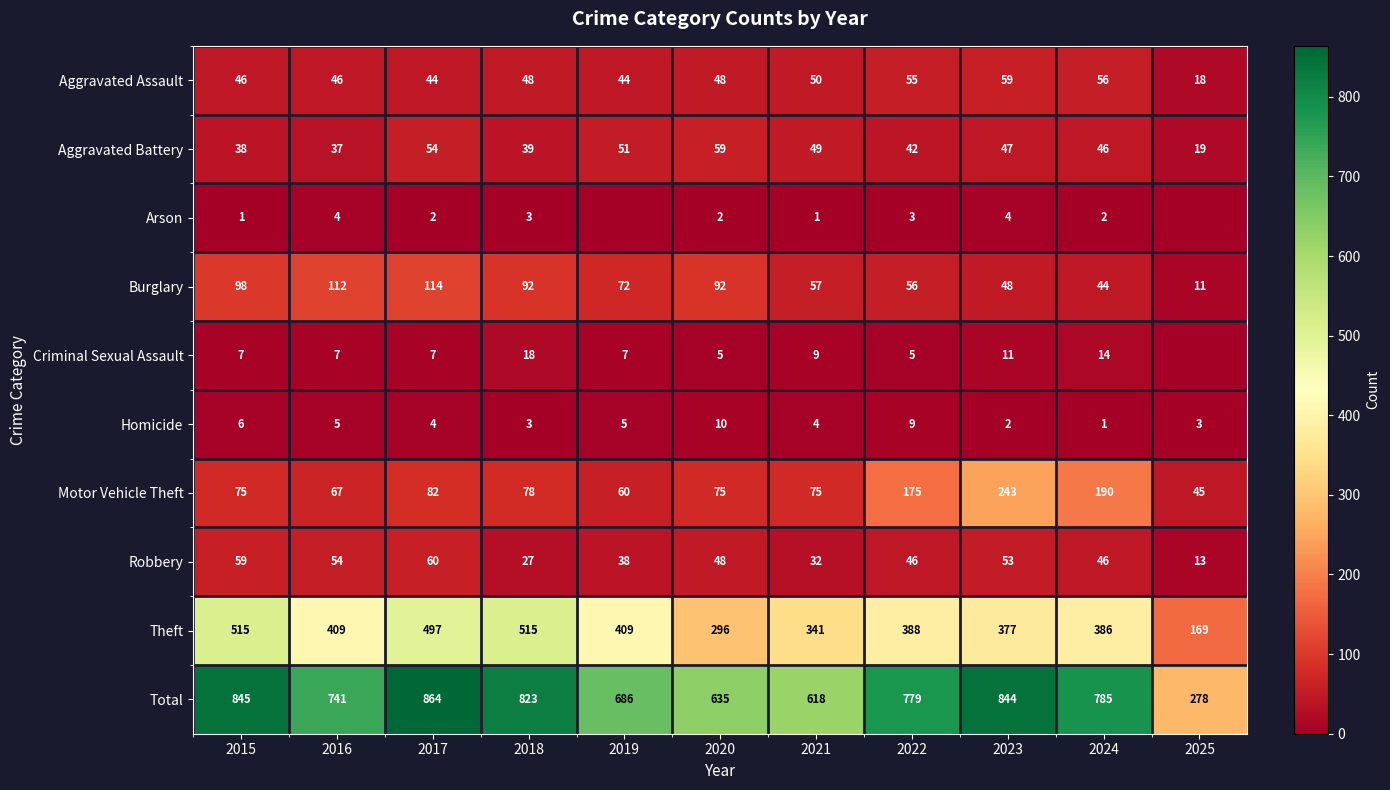

At which label does Burglary first exceed 72?

2015